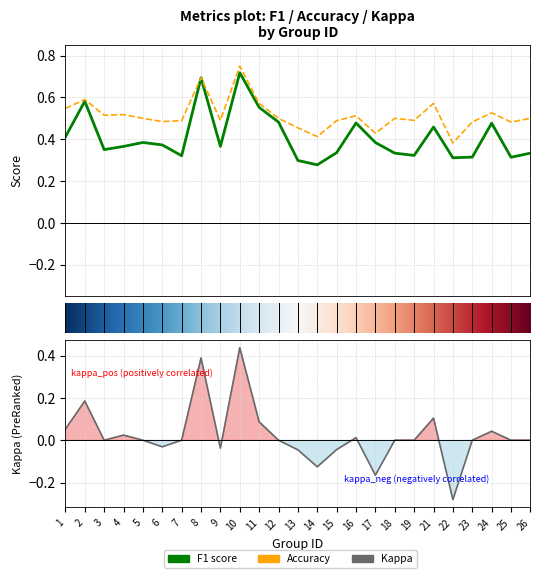

What is the difference between the maximum and minimum values in the accuracy series?

0.4